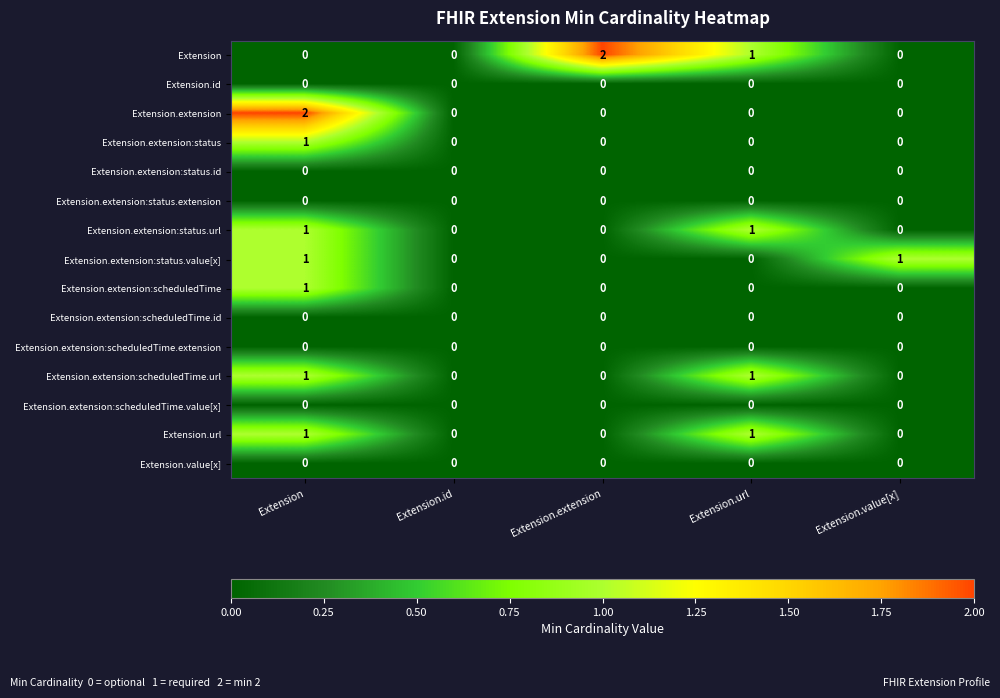

The Extension.extension:scheduledTime.url series shows 0 at Extension.value[x]. True or false?

True